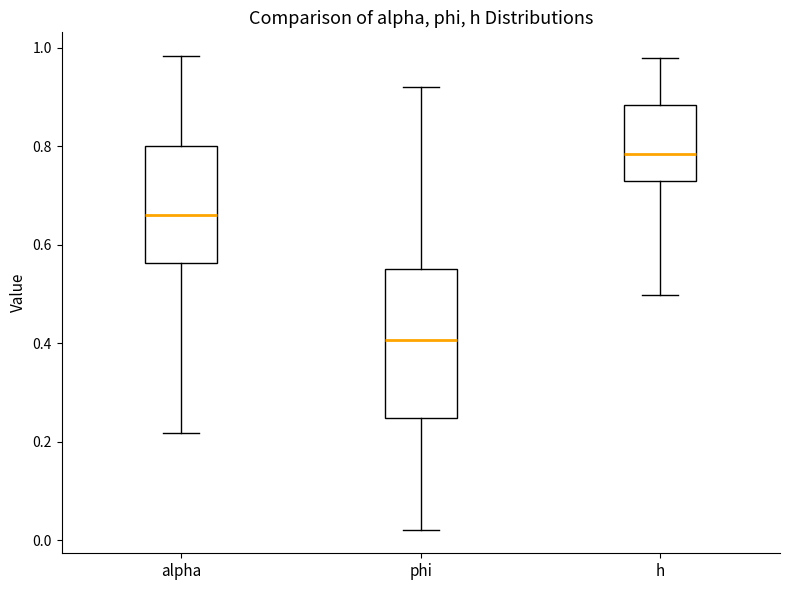

Which box has the lowest median line?

phi